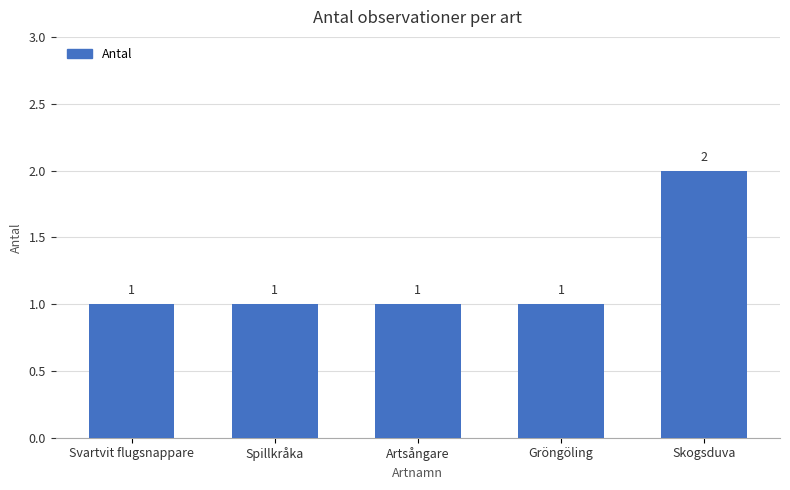

Reading left to right, transcribe all the data shown in this chart.

1	1	1	1	2